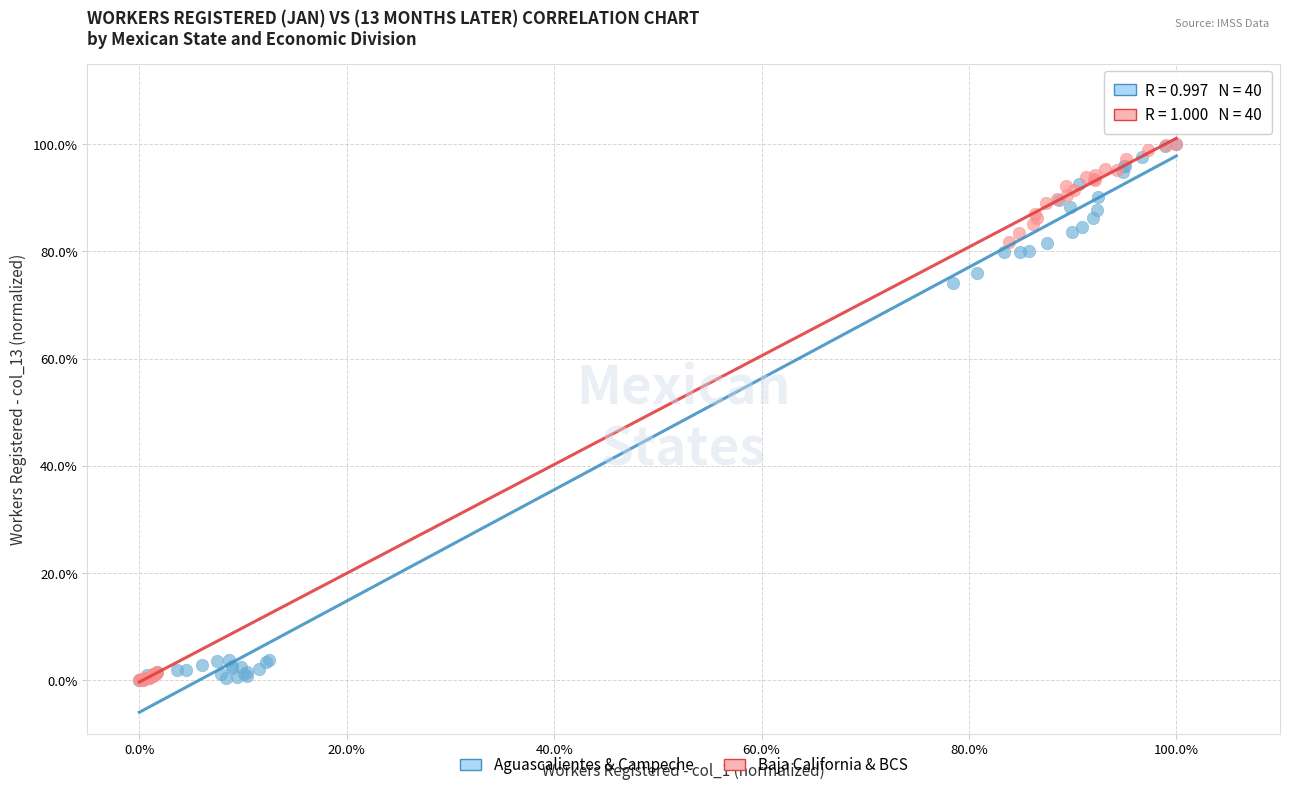

What are all the series names shown in the legend?

Aguascalientes & Campeche, Baja California & BCS